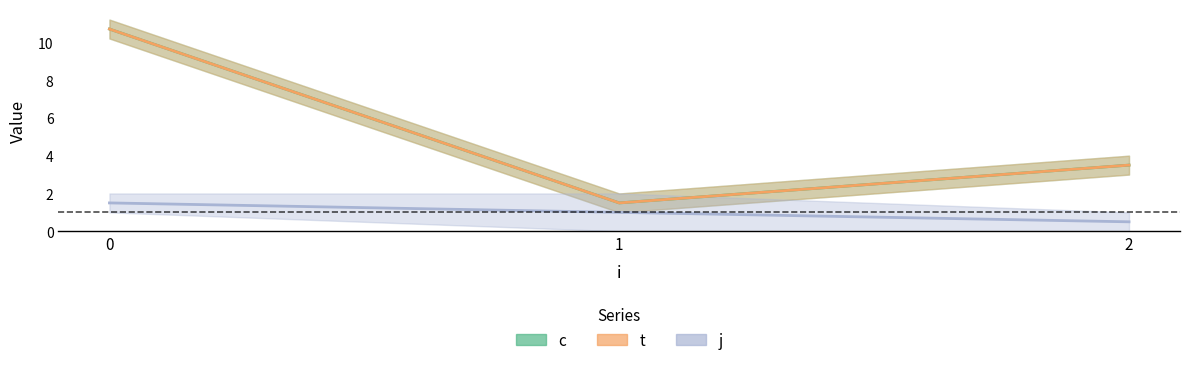

What is the total value across all series at 1?

2.0